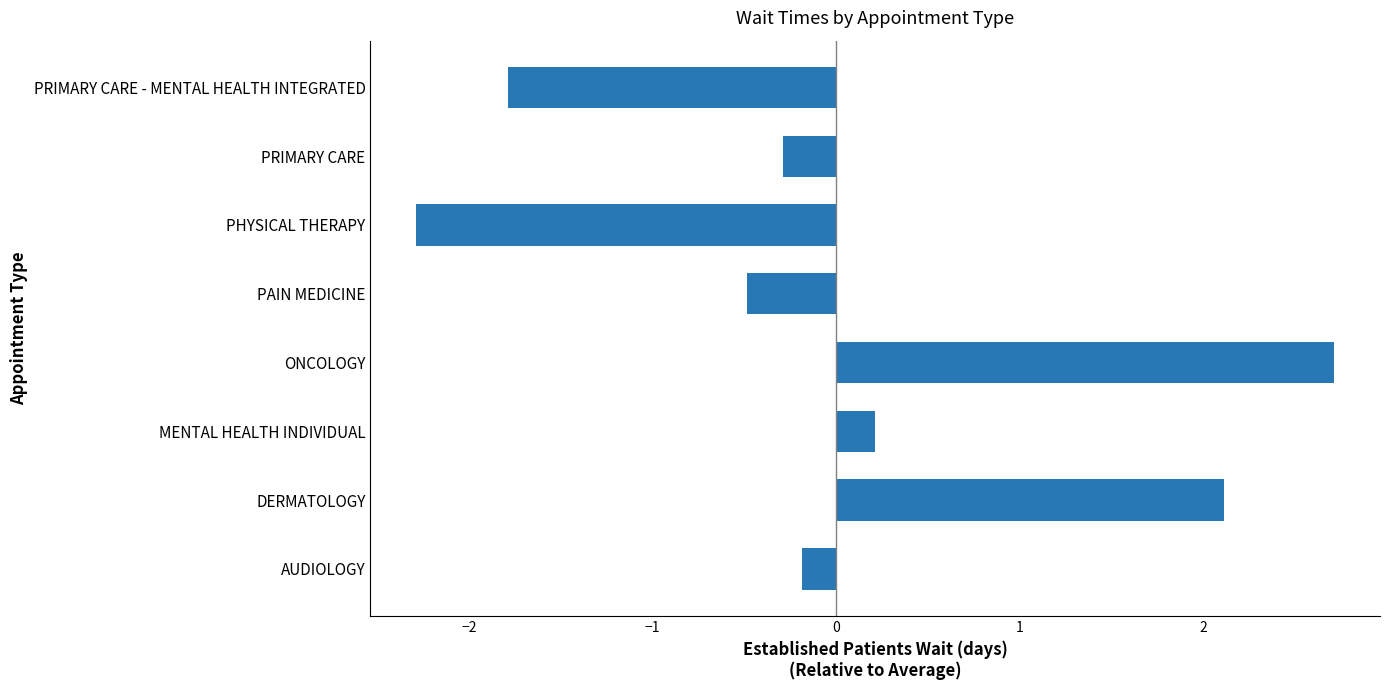

Which category has the lowest value across all series?

PHYSICAL THERAPY